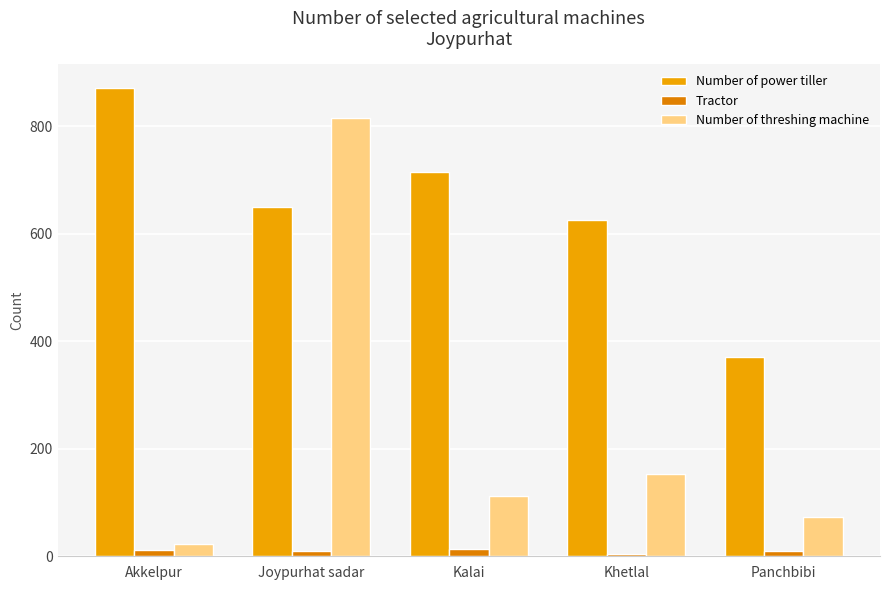

Which series has the largest range (max minus min)?

Number of threshing machine